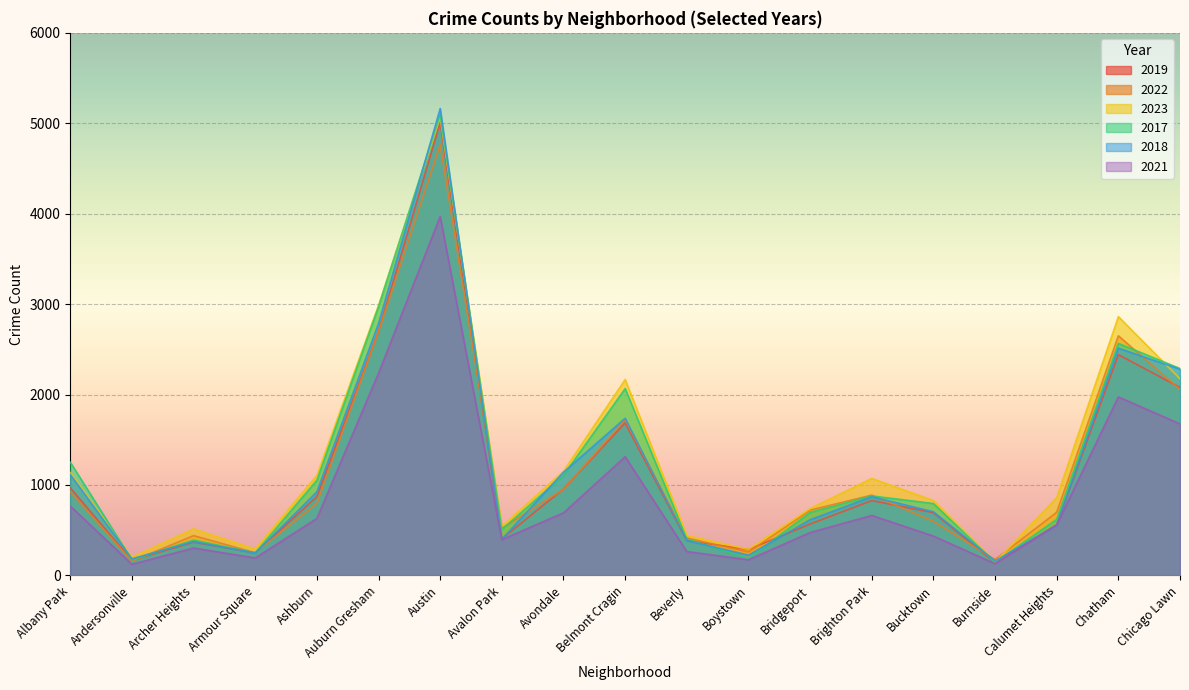

At which label is 2018 closest to 2661?

Auburn Gresham